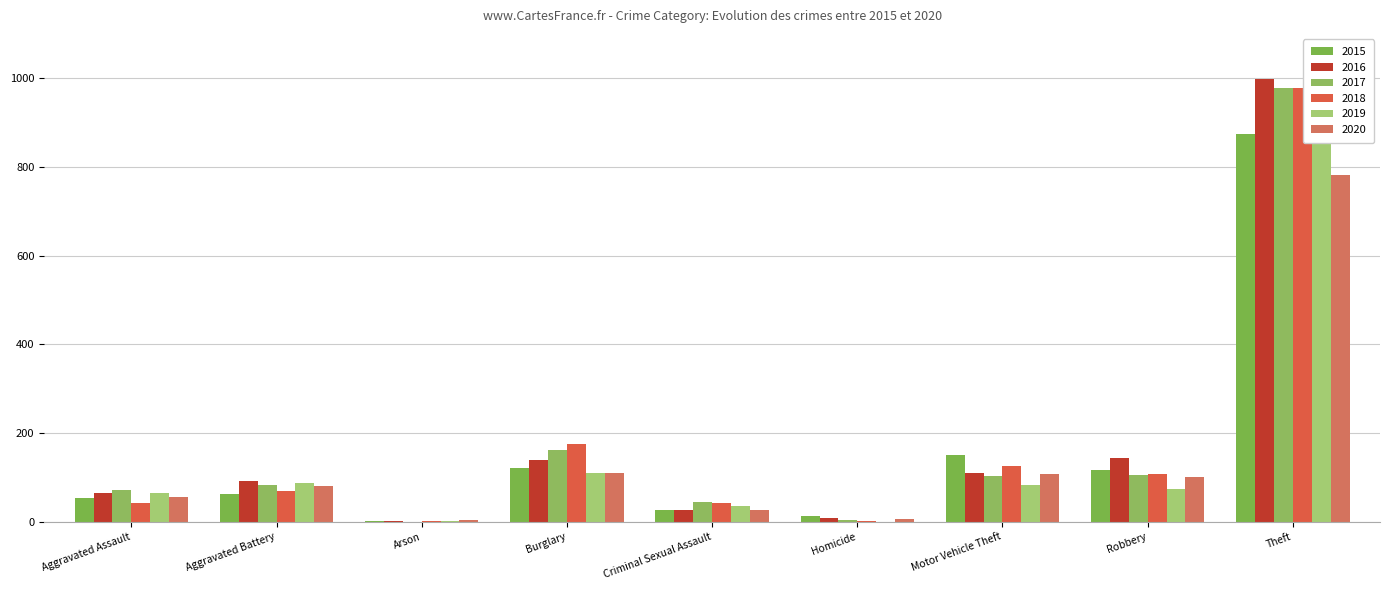

Reading left to right, list all the values displayed in this chart.

2015: 54	64	2	121	28	13	152	117	874
2016: 66	93	2	139	28	8	110	145	999
2017: 72	83	1	162	44	5	104	105	979
2018: 43	70	3	176	43	2	127	107	977
2019: 65	88	2	110	36	0	84	75	914
2020: 56	82	4	110	26	6	109	102	783